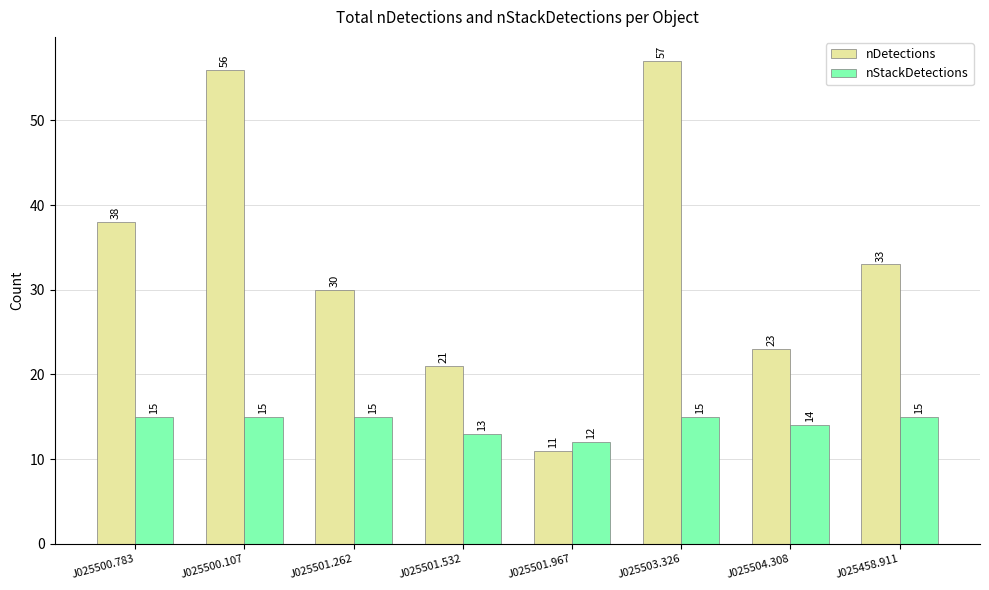

How many series are shown in this chart?

2